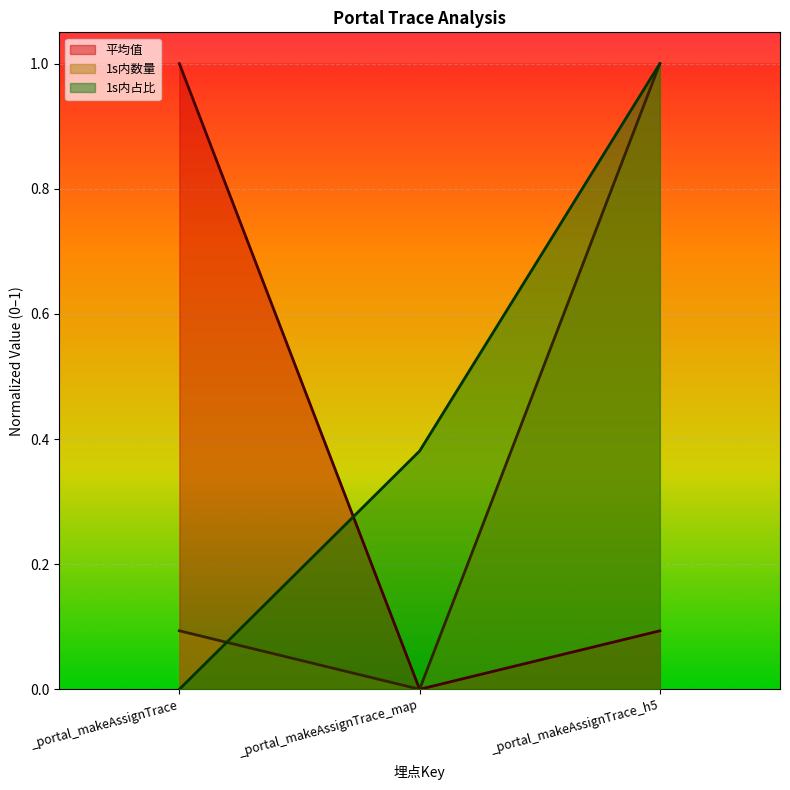

What is the difference between the highest and lowest values at _portal_makeAssignTrace?

1.0